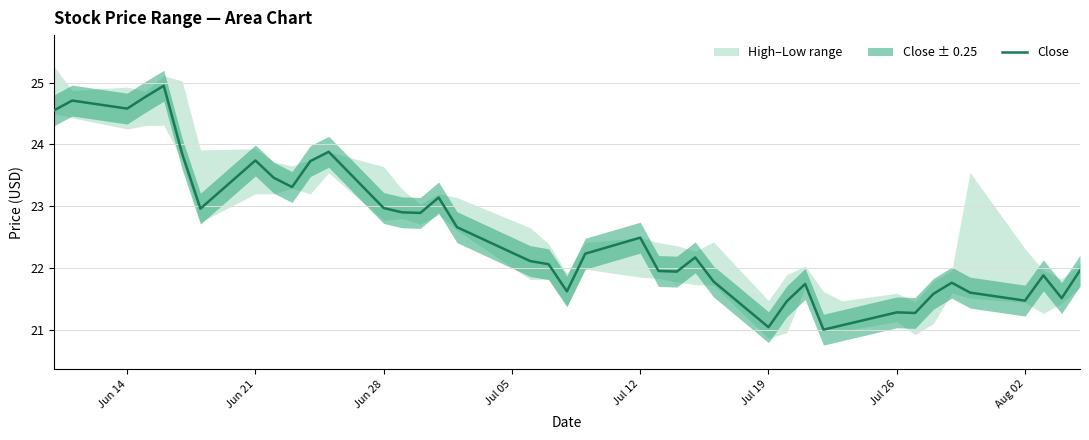

What is the greatest value displayed?

24.9